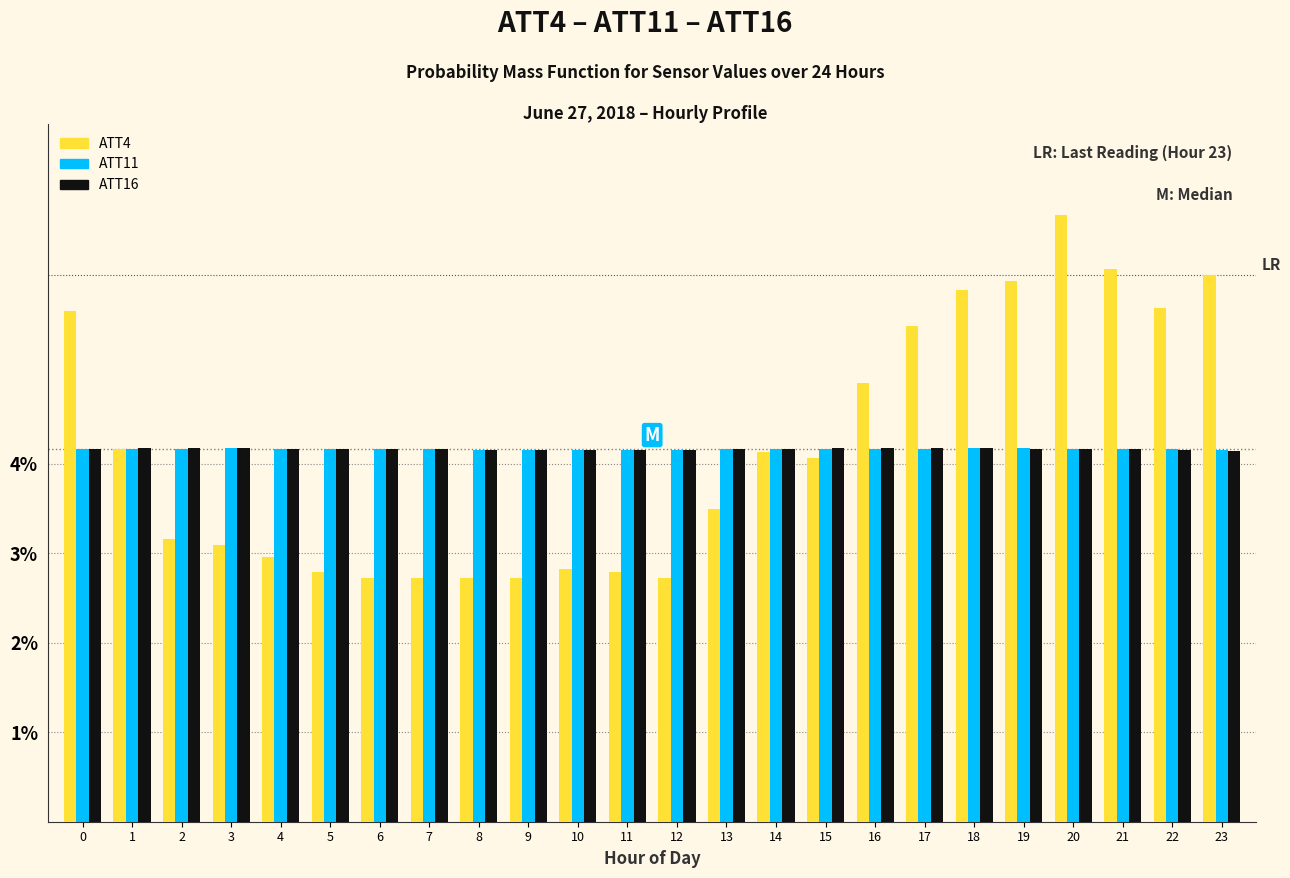

Is it true that ATT4 equals 1.9 at 2?

False